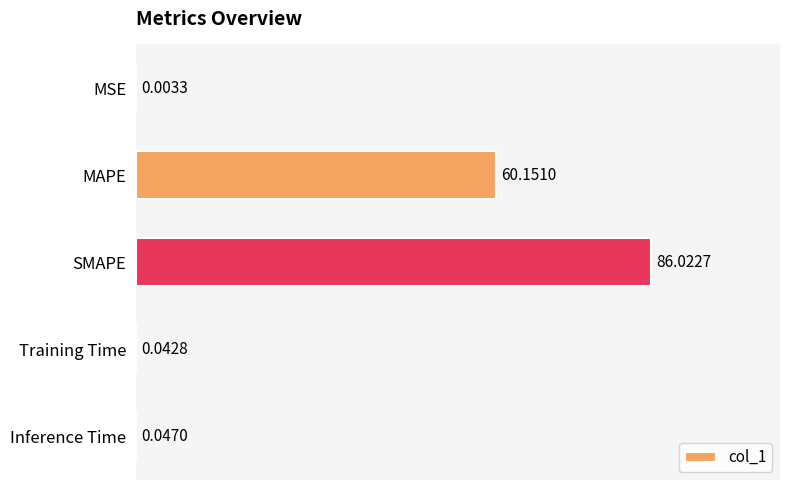

What is the maximum value shown in the chart?

86.0